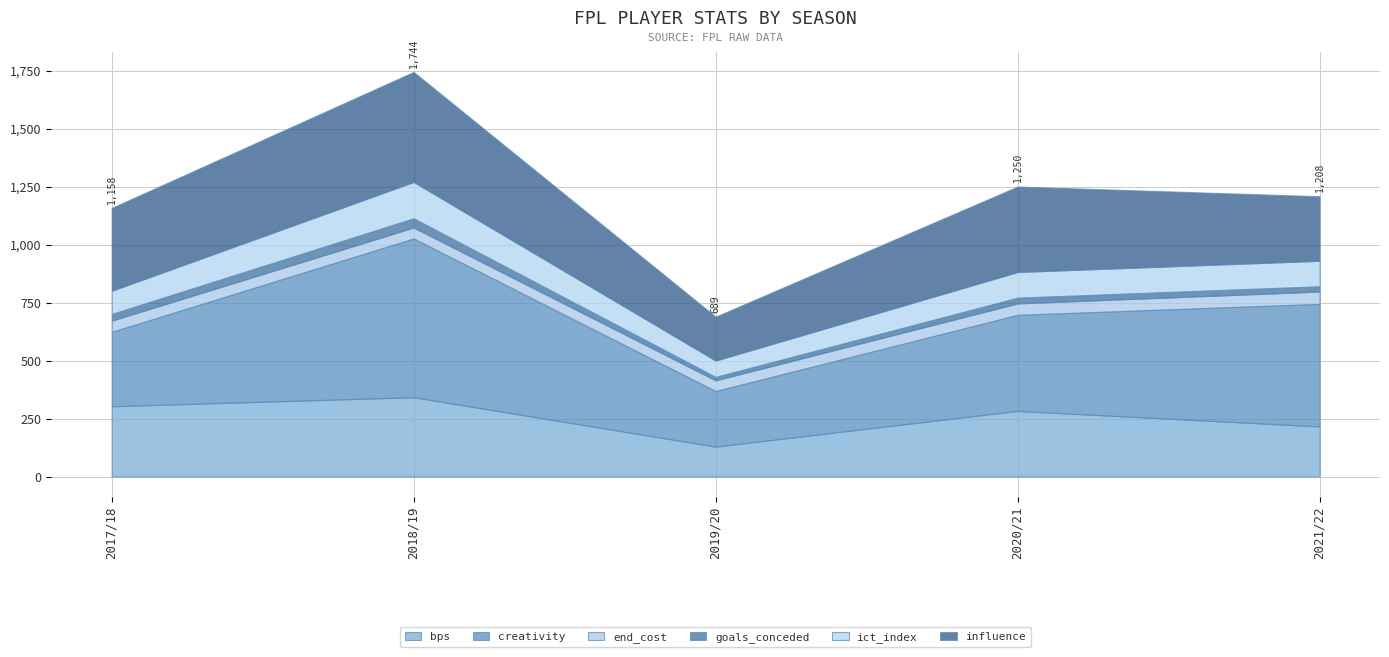

At how many categories does at least one series exceed 148?

5